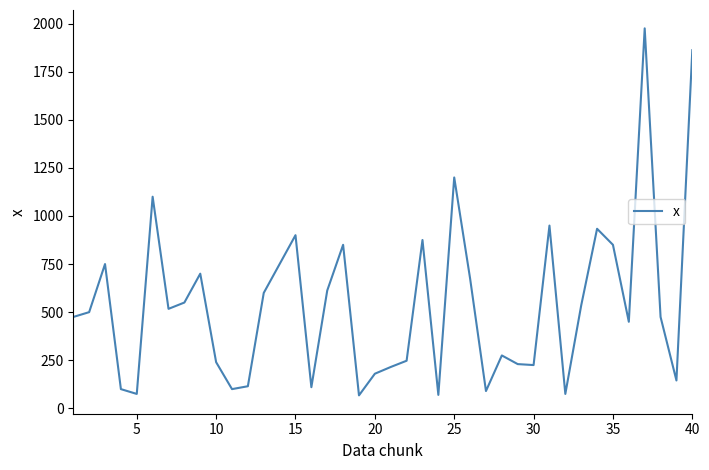

How many lines are shown in the chart?

1